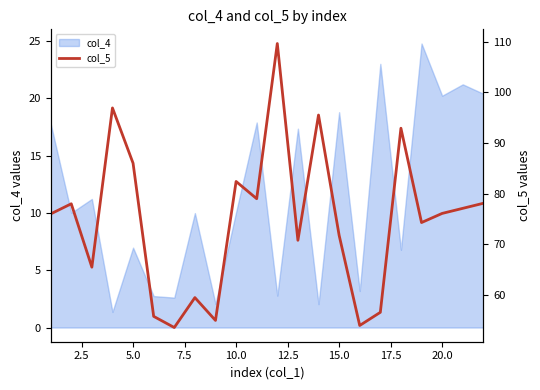

What is the minimum value for col_4?

1.4